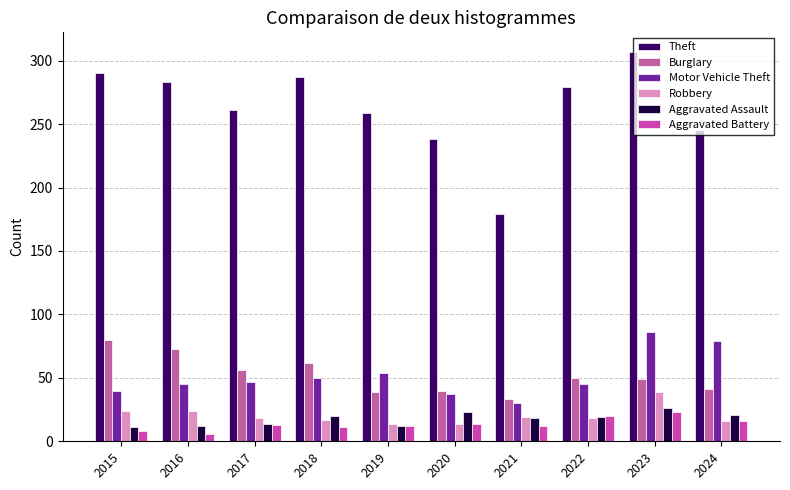

Reading right to left, what are all the values shown in this chart?

Theft: 2024=245	2023=307	2022=279	2021=179	2020=238	2019=259	2018=287	2017=261	2016=283	2015=290
Burglary: 2024=41	2023=49	2022=50	2021=33	2020=40	2019=39	2018=62	2017=56	2016=73	2015=80
Motor Vehicle Theft: 2024=79	2023=86	2022=45	2021=30	2020=37	2019=54	2018=50	2017=47	2016=45	2015=40
Robbery: 2024=16	2023=39	2022=18	2021=19	2020=14	2019=14	2018=17	2017=18	2016=24	2015=24
Aggravated Assault: 2024=21	2023=26	2022=19	2021=18	2020=23	2019=12	2018=20	2017=14	2016=12	2015=11
Aggravated Battery: 2024=16	2023=23	2022=20	2021=12	2020=14	2019=12	2018=11	2017=13	2016=6	2015=8